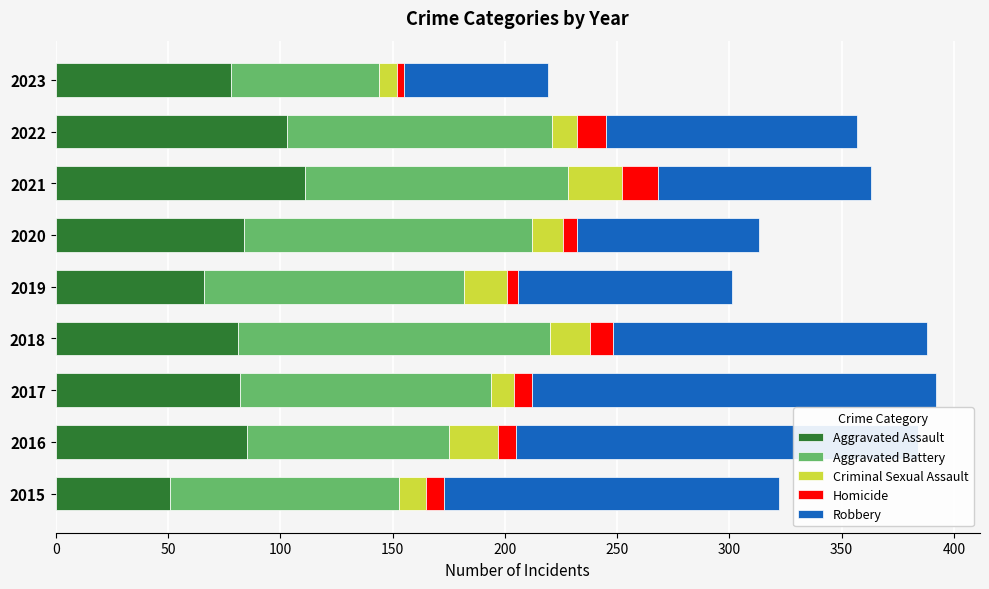

The Aggravated Assault series shows 82 at 2017. True or false?

True